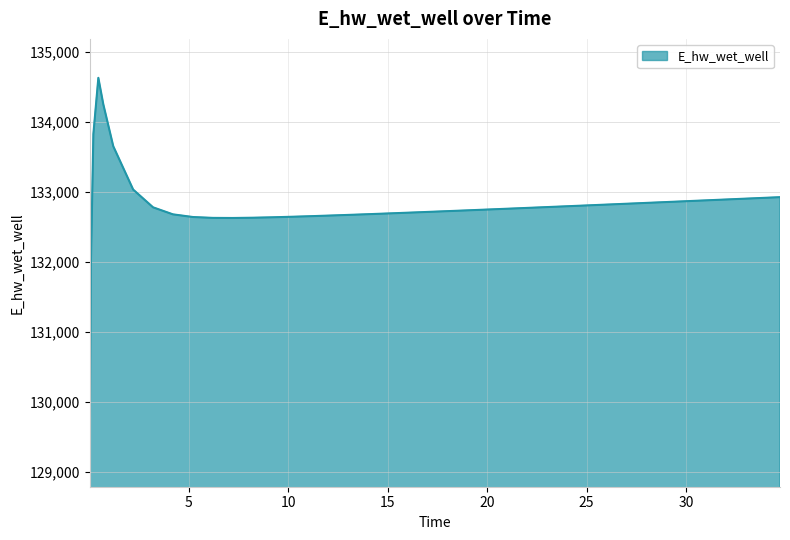

What is the difference between the maximum and minimum values?

5557.6